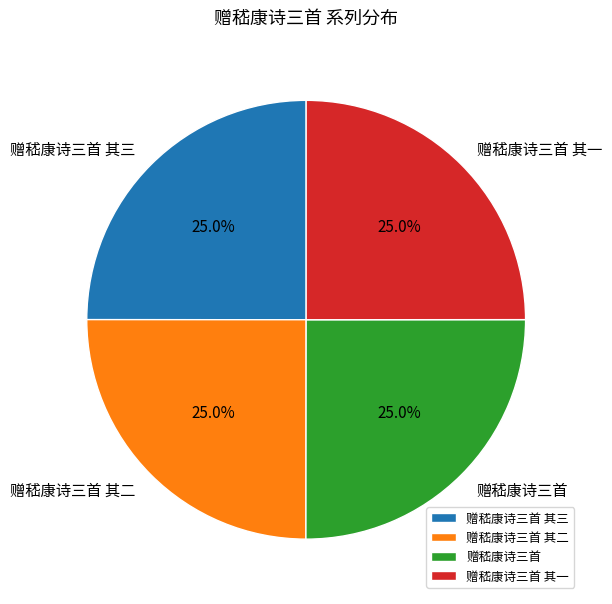

Count the number of slices in the pie.

4